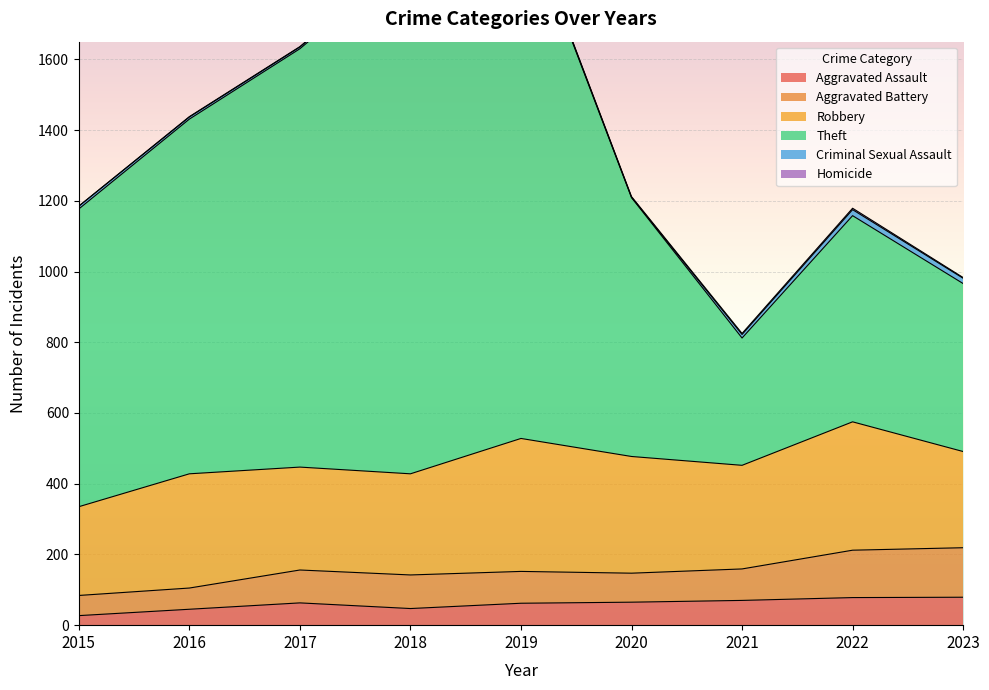

Between 2022 and 2019, which is larger?

2022